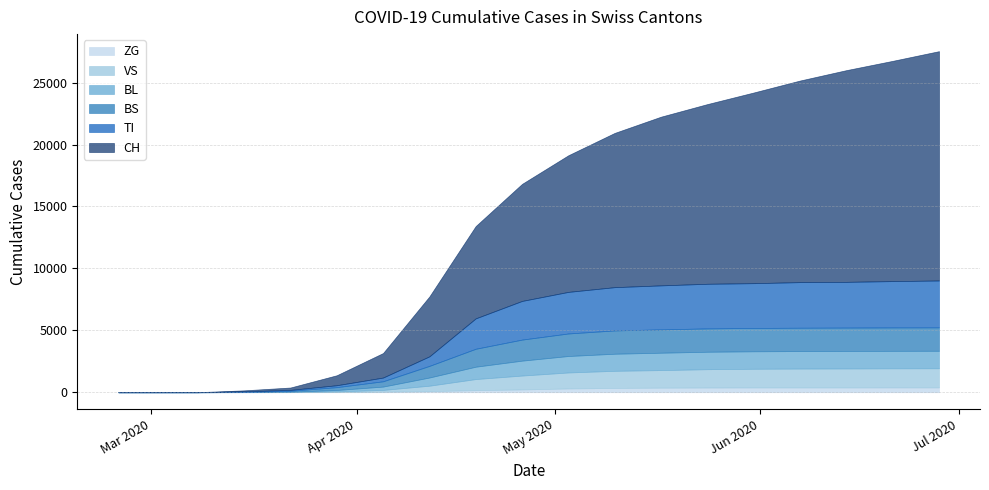

What is the label of the 13th point from the left?

2020-05-17